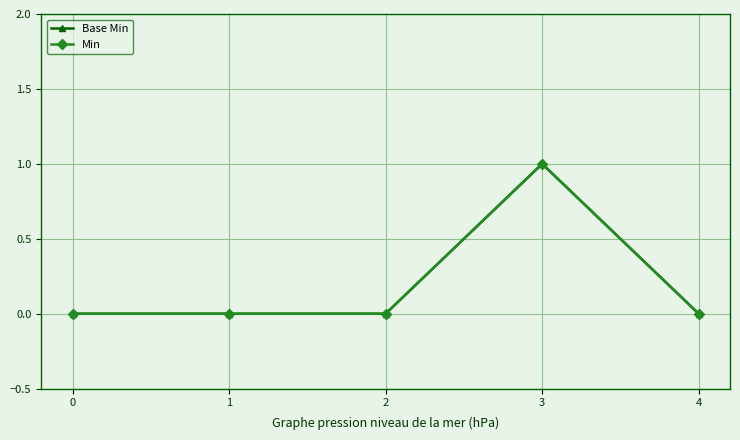

At how many categories does at least one series exceed 0?

1